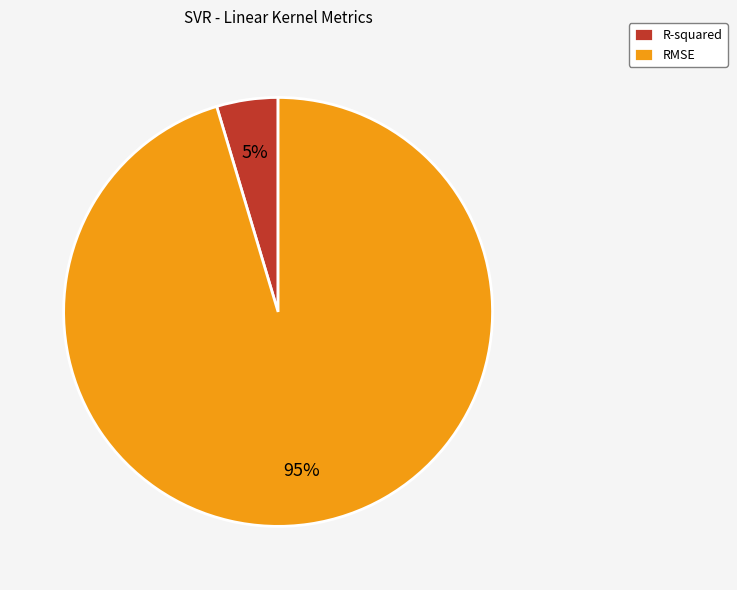

Between RMSE and R-squared, which is larger?

RMSE